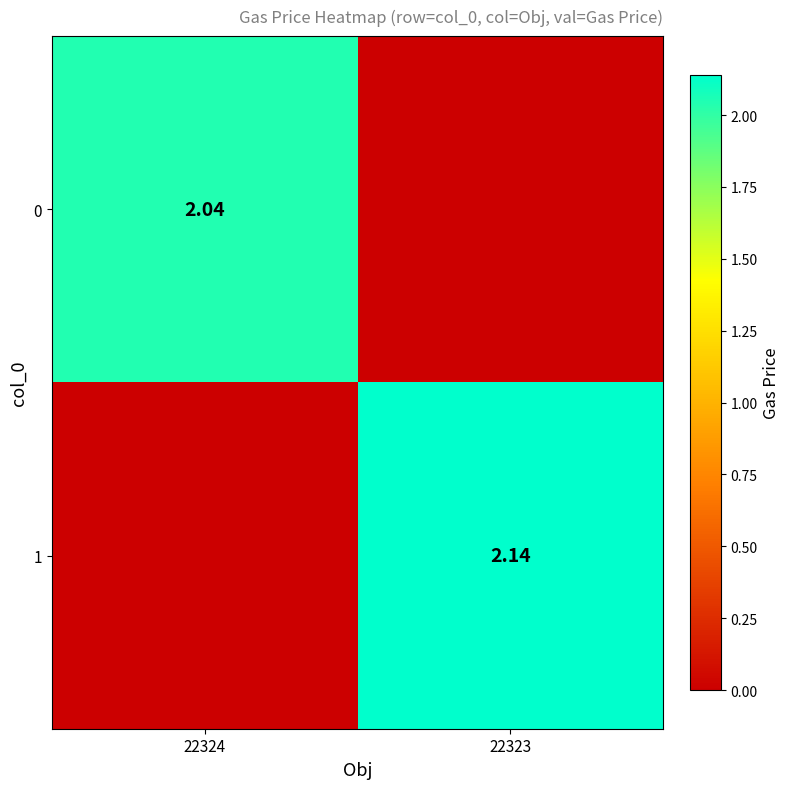

At which category is the sum across all series the highest?

22323